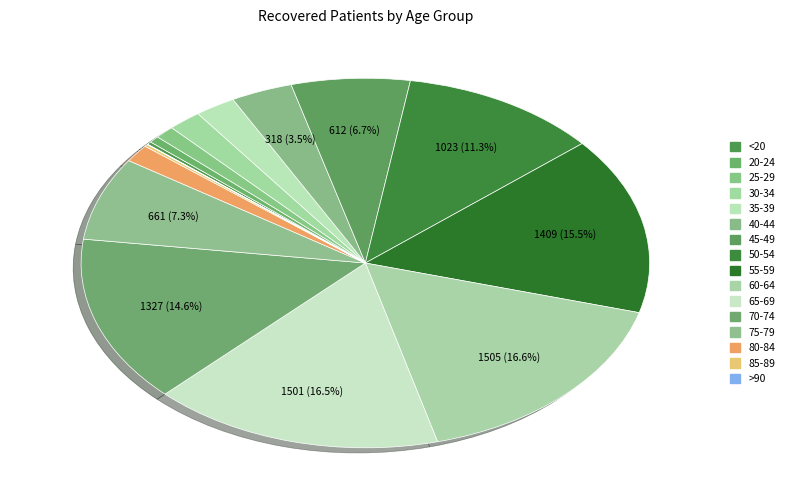

Combined, what portion of the pie is 50-54 and 75-79?

18.6%